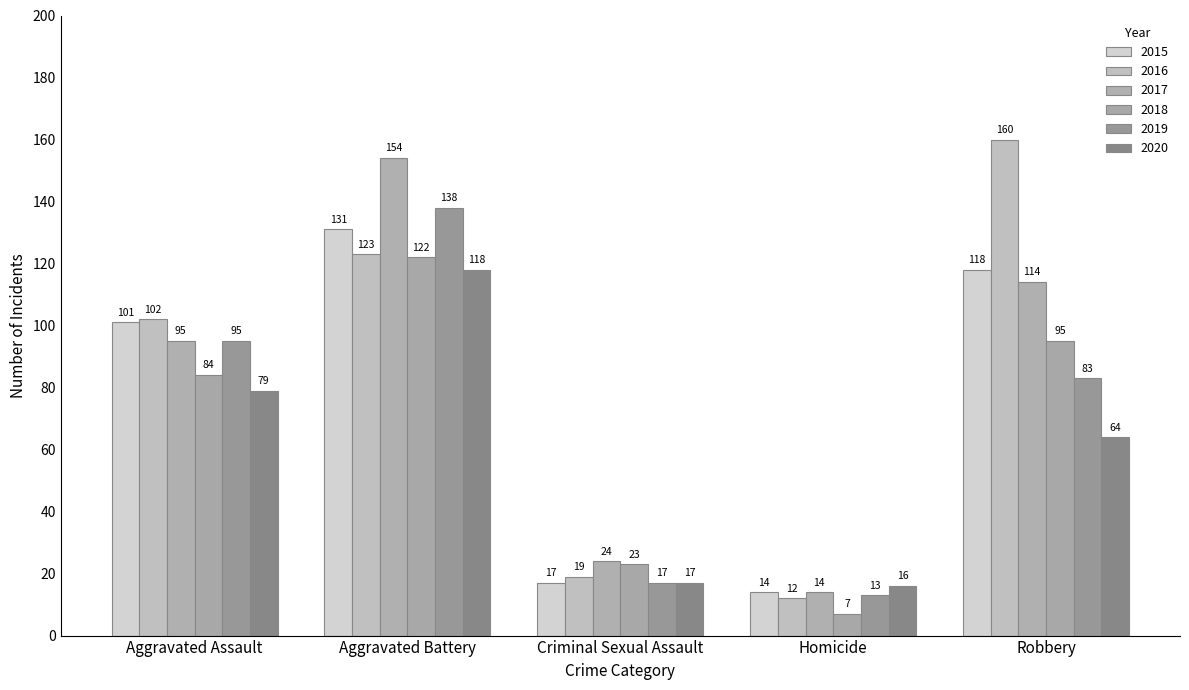

What is the average value of the 2015 series?

76